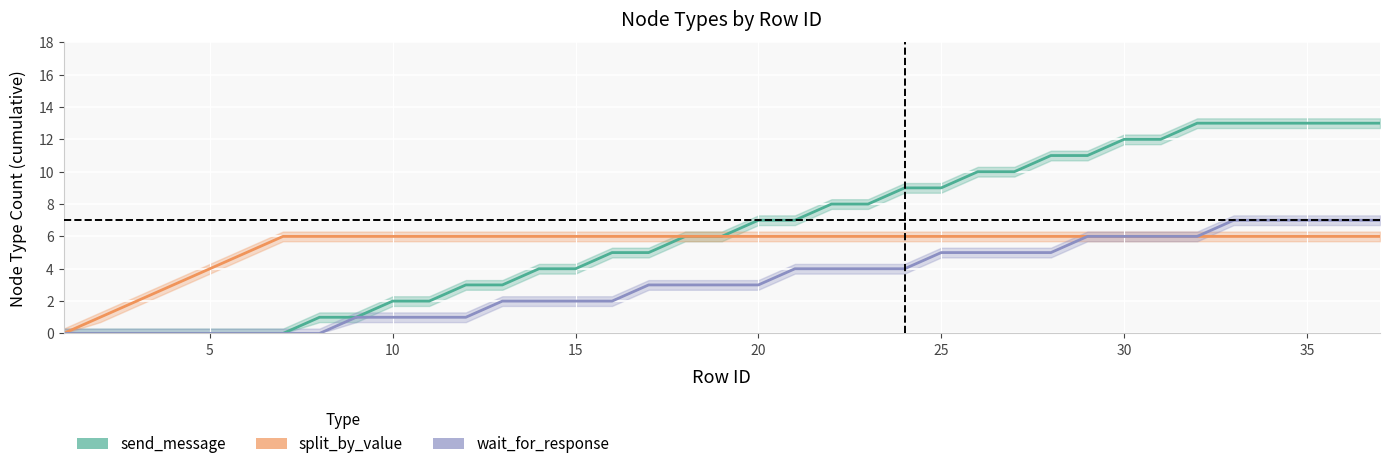

The value of split_by_value at 30 is 6. True or false?

True